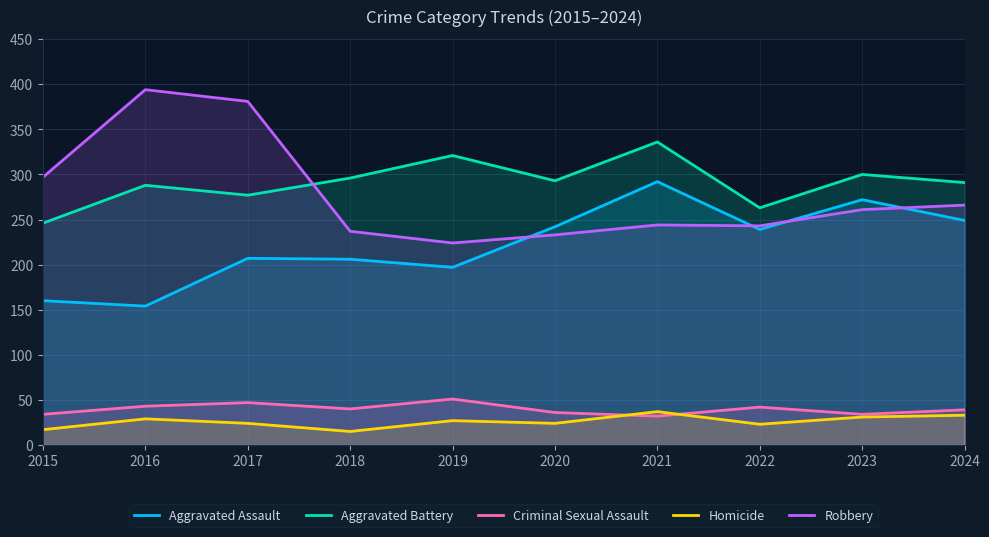

What is the value of the Criminal Sexual Assault point at the 10th from the left?

39